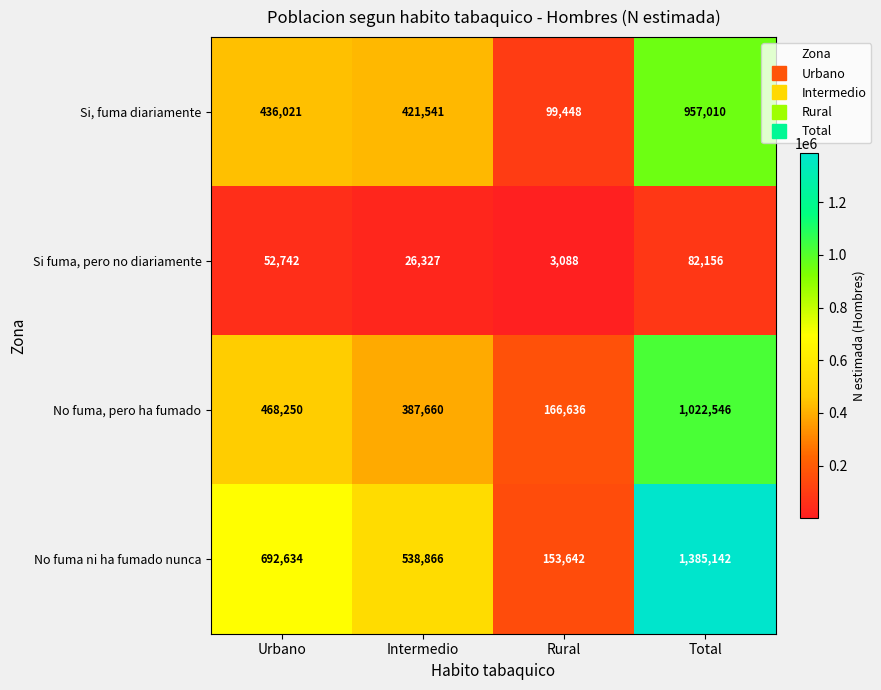

Which category has the highest value across all series?

Total